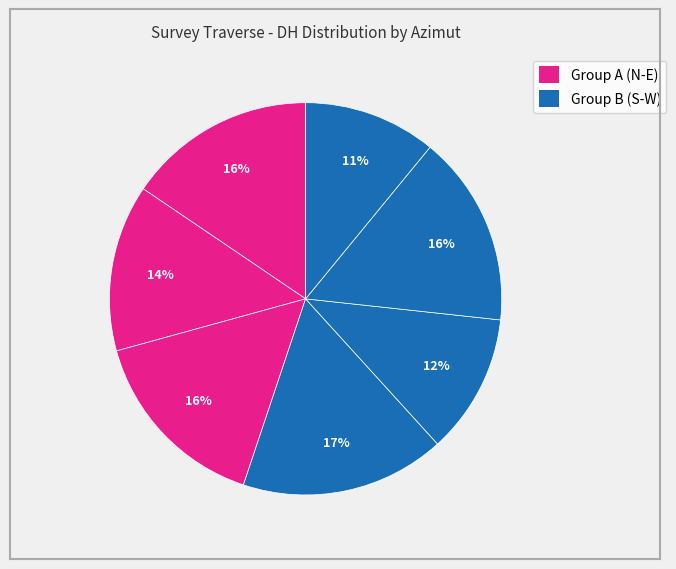

How many slices are in this pie chart?

7